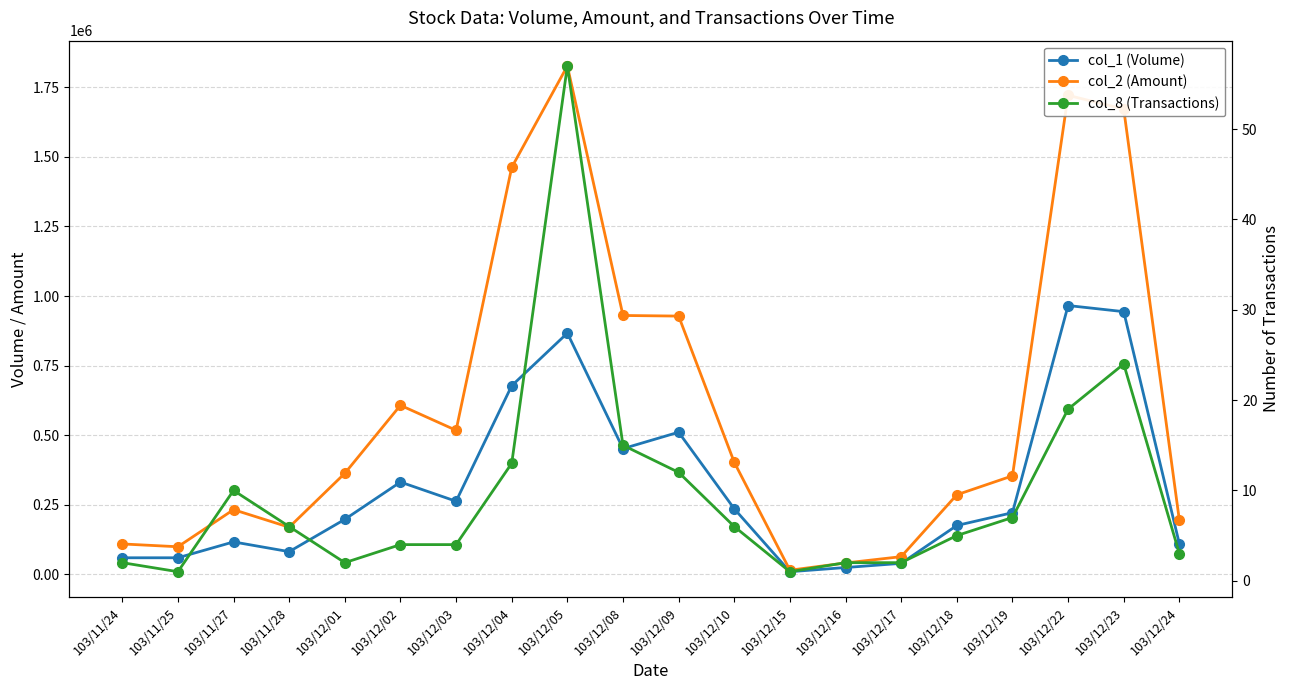

The value of col_1 (Volume) at 103/12/19 is 222000. True or false?

True